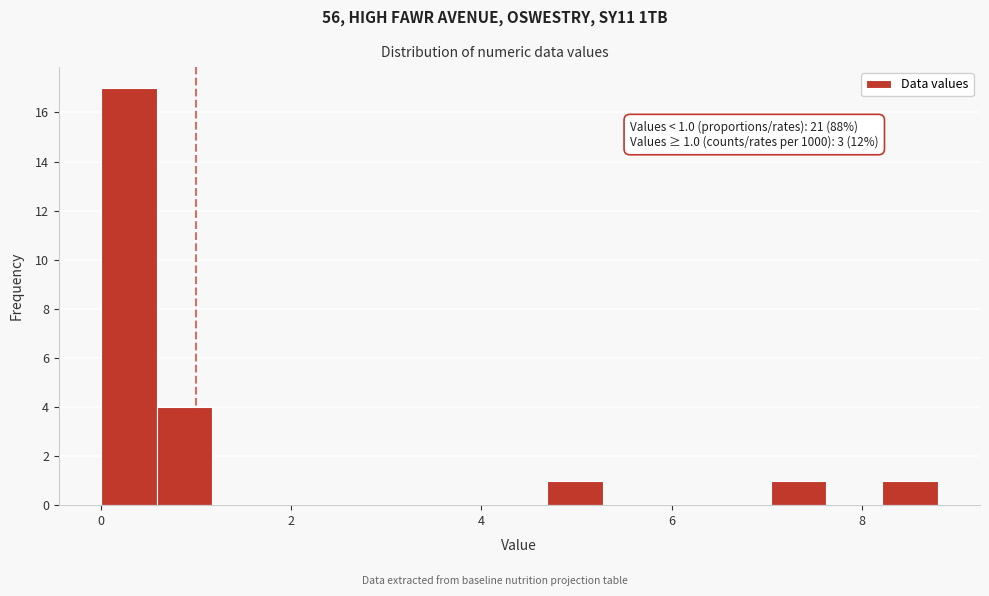

Around what value on the x-axis is the tallest bar? Give the approximate position of its centre, as read against the axis.

0.2